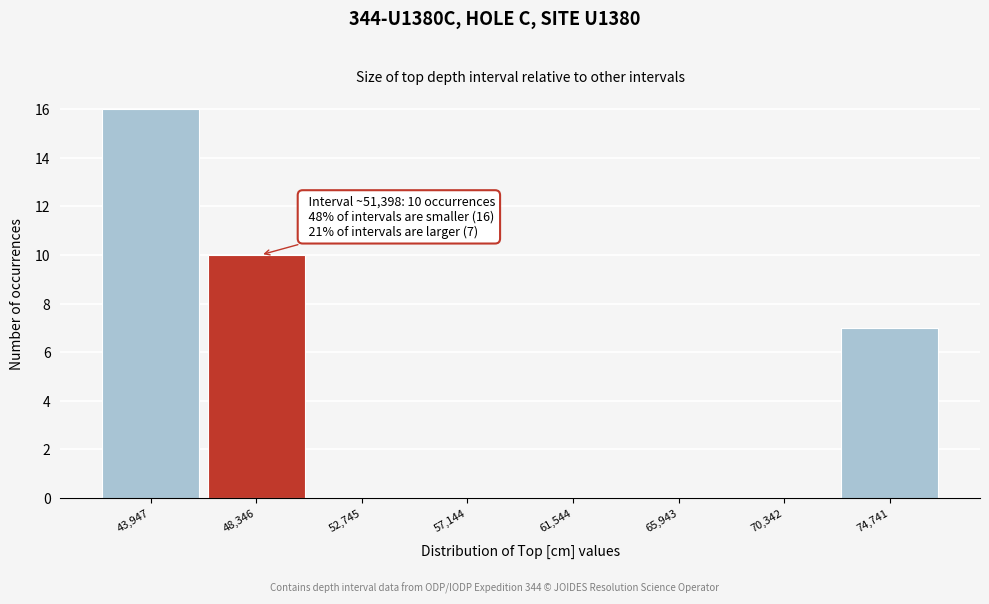

Reading left to right, what are all the values shown in this chart?

43,947=16	48,346=10	52,745=0	57,144=0	61,544=0	65,943=0	70,342=0	74,741=7